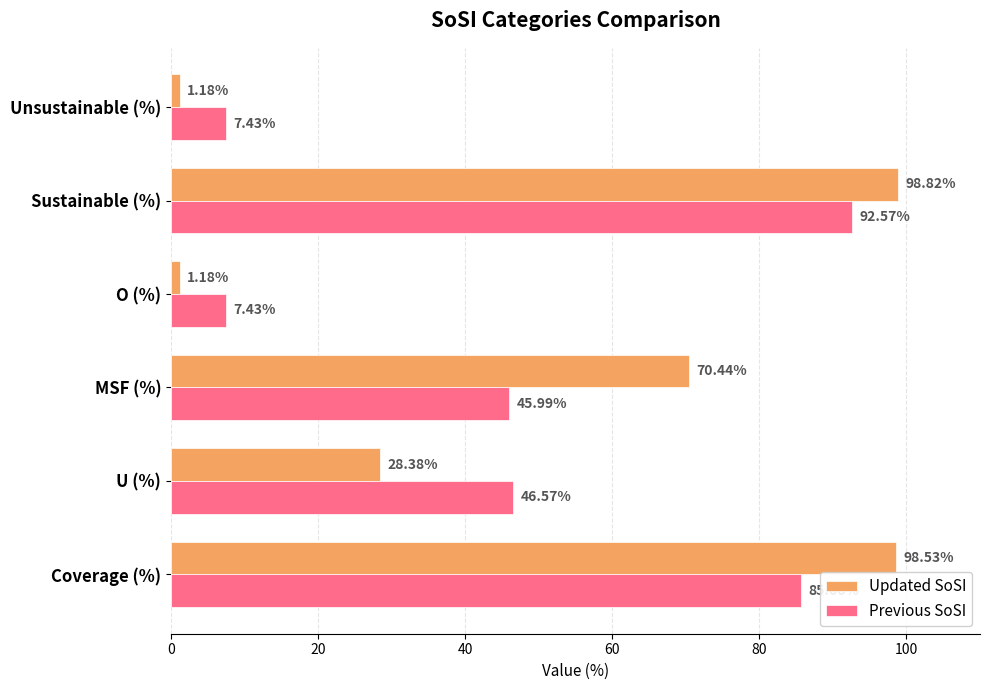

Which series changed the most between MSF (%) and O (%)?

Updated SoSI